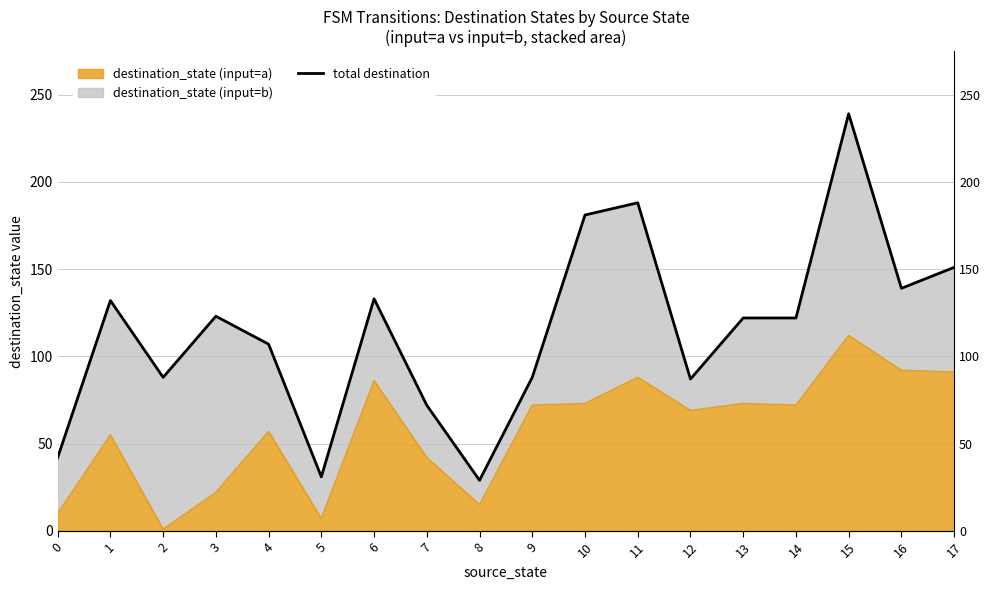

What is the maximum value shown in the chart?

239